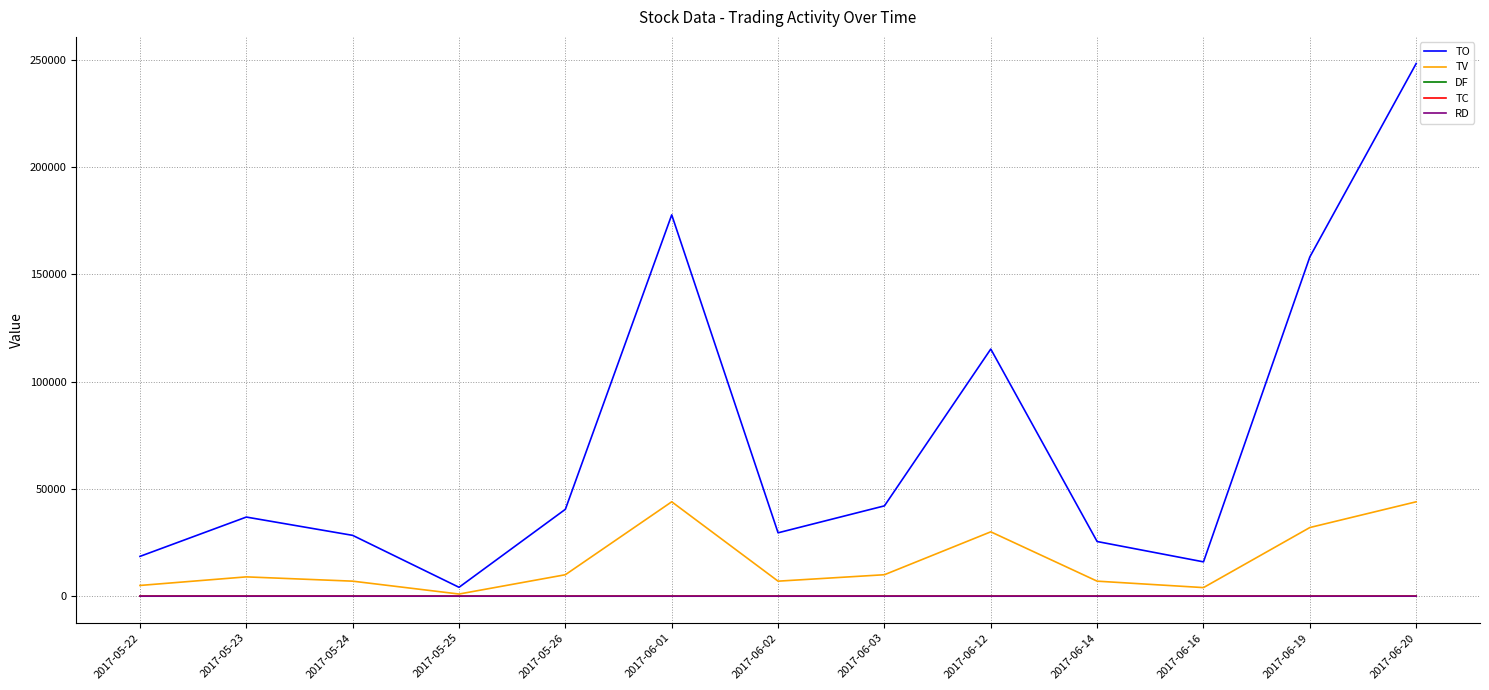

At which label does TO reach its peak?

2017-06-20